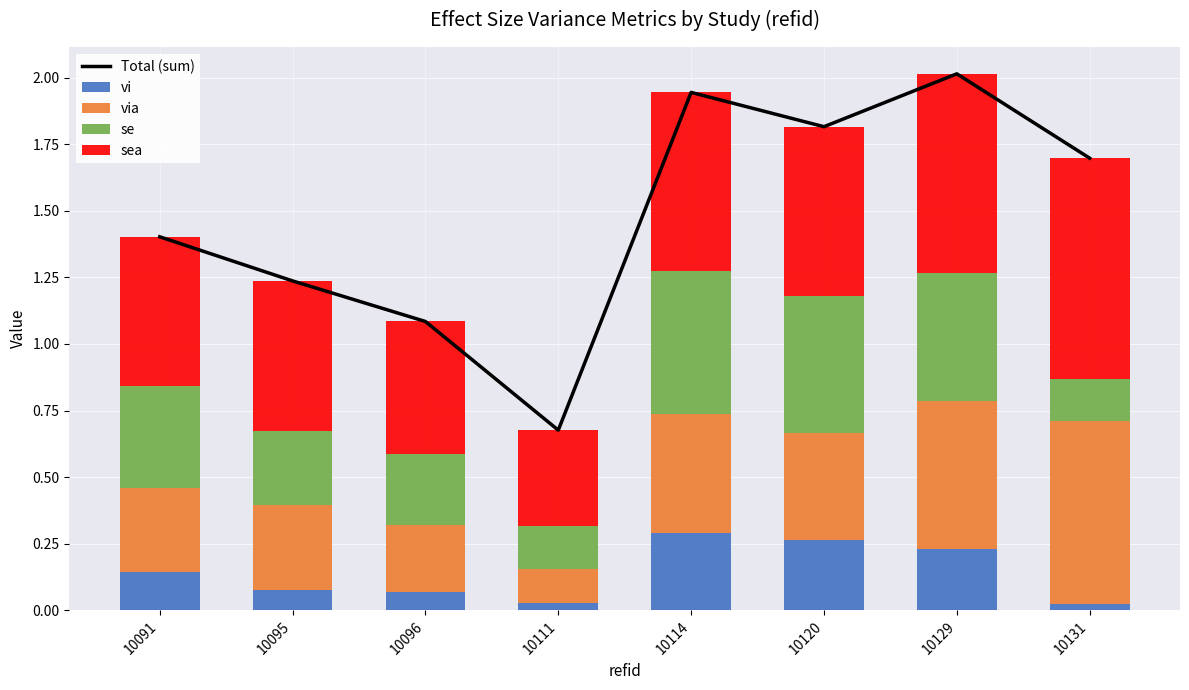

Reading left to right, transcribe all the data shown in this chart.

Total (sum): 10091=1.4	10095=1.2	10096=1.1	10111=0.7	10114=1.9	10120=1.8	10129=2.0	10131=1.7
vi: 10091=0.1	10095=0.1	10096=0.1	10111=0.0	10114=0.3	10120=0.3	10129=0.2	10131=0.0
via: 10091=0.3	10095=0.3	10096=0.2	10111=0.1	10114=0.4	10120=0.4	10129=0.6	10131=0.7
se: 10091=0.4	10095=0.3	10096=0.3	10111=0.2	10114=0.5	10120=0.5	10129=0.5	10131=0.2
sea: 10091=0.6	10095=0.6	10096=0.5	10111=0.4	10114=0.7	10120=0.6	10129=0.7	10131=0.8